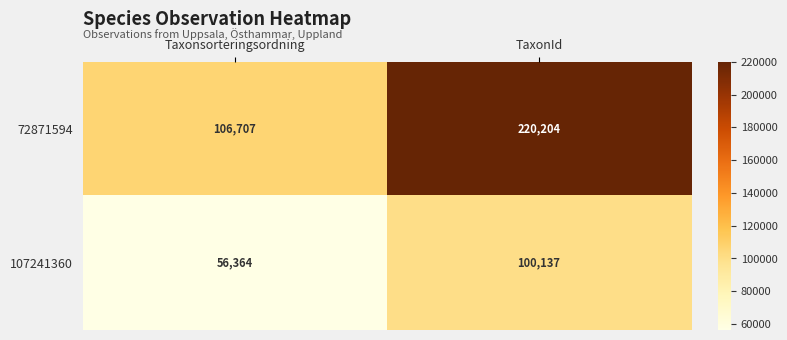

List the series in order of their overall mean, highest first.

72871594, 107241360